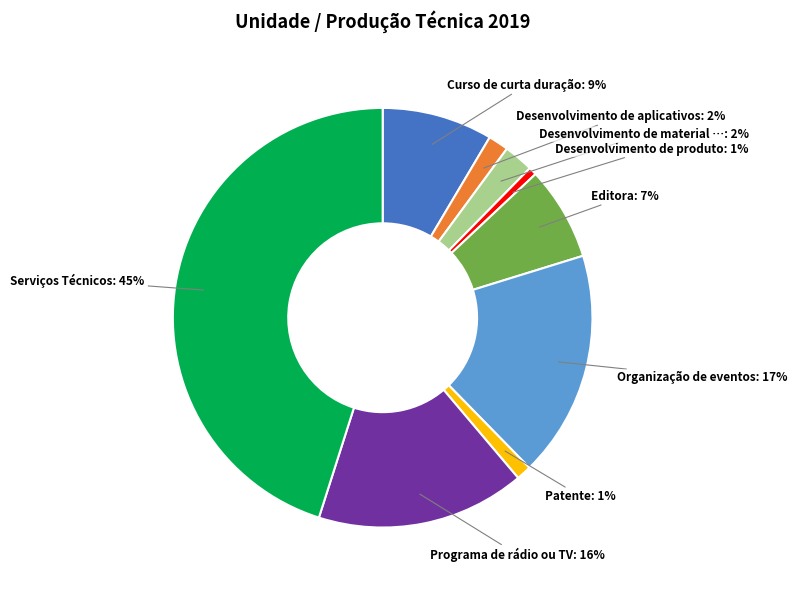

Is there a majority slice in this chart?

No